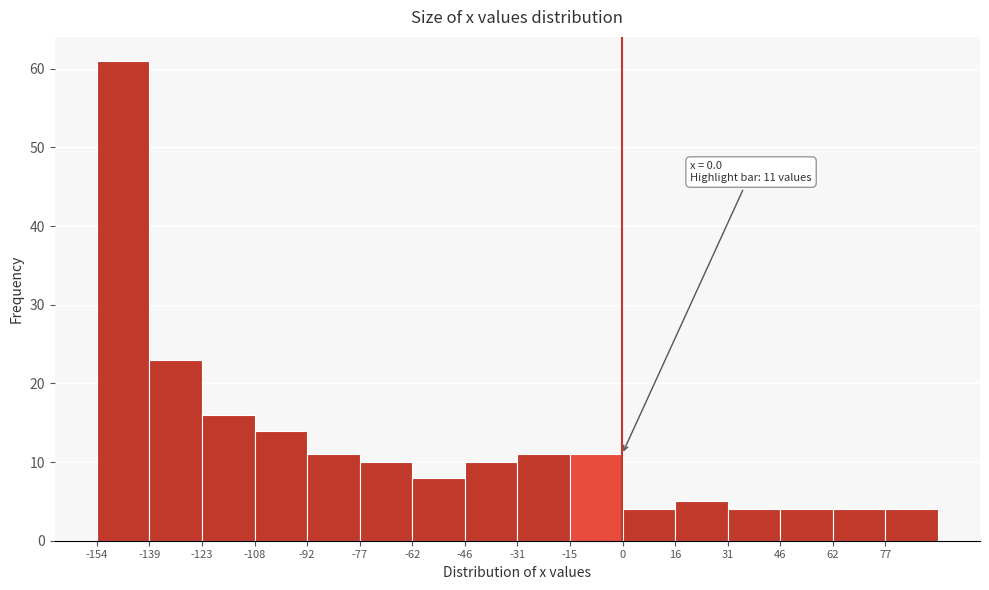

Which range on the x-axis has the tallest bar?

-154 to -138